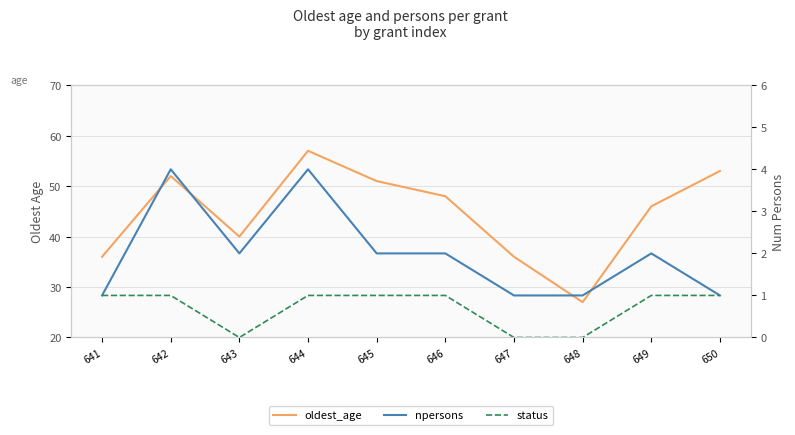

What is the greatest value displayed?

57